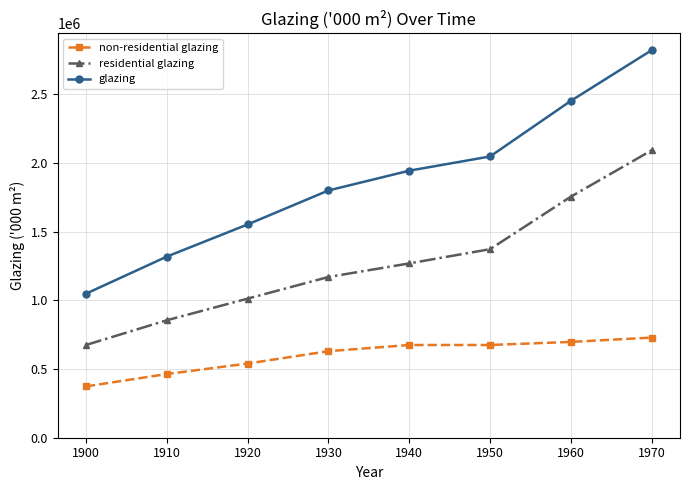

List the series in order of their overall mean, highest first.

glazing, residential glazing, non-residential glazing